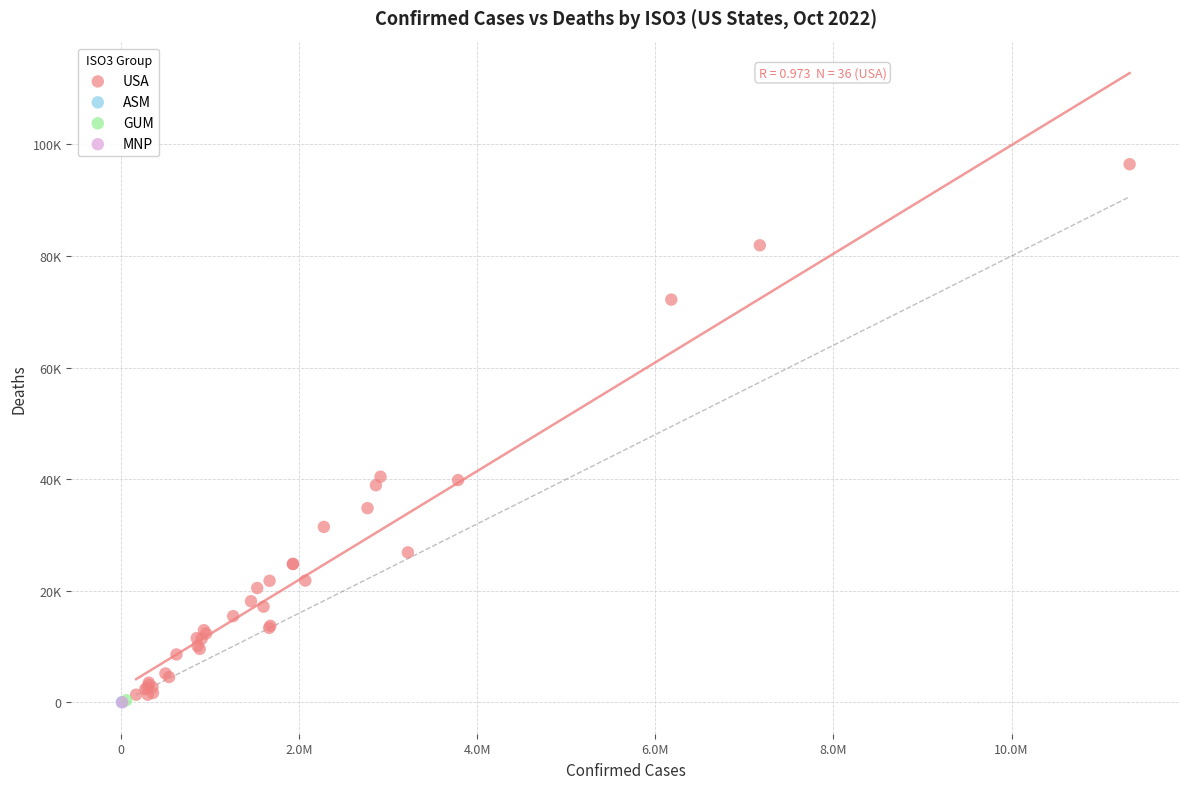

What are all the series names shown in the legend?

USA, ASM, GUM, MNP